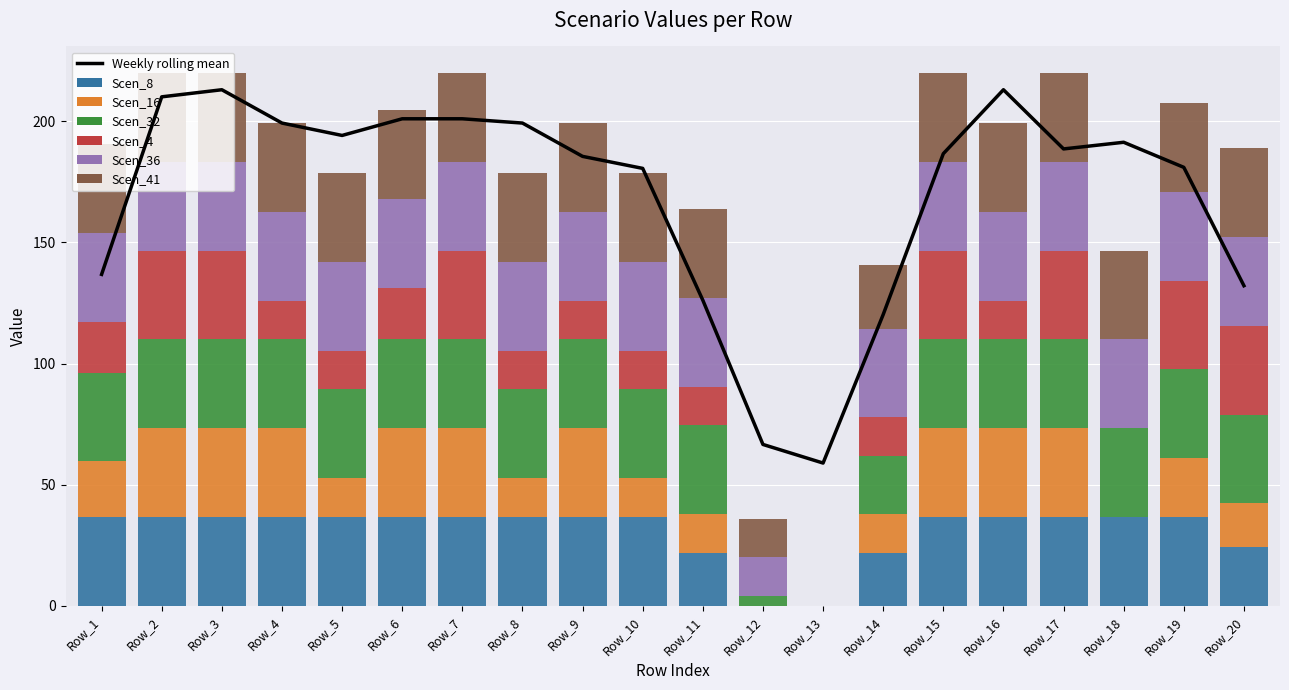

What is the sum of the Scen_4 values at Row_6 and Row_13?

21.3